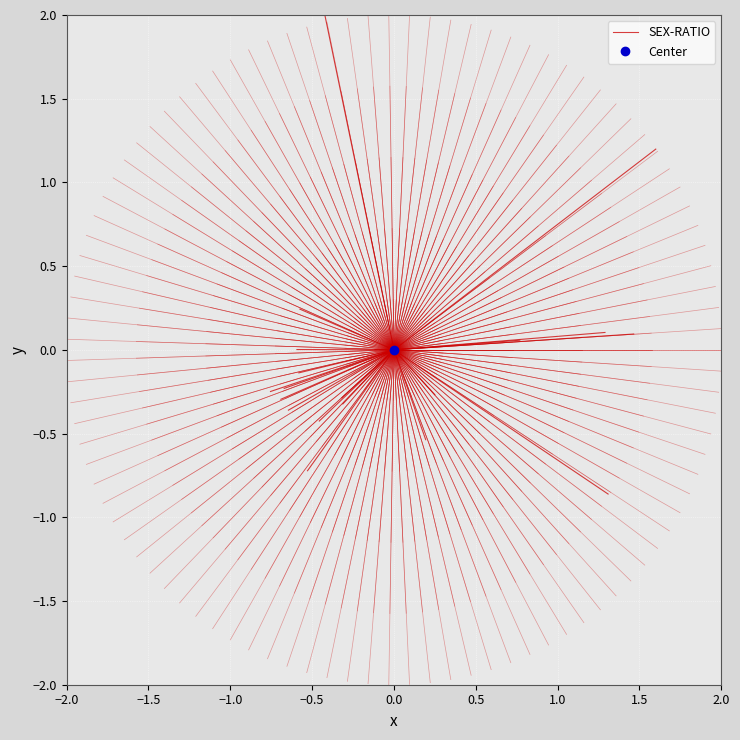

Is this an area chart (filled region under the line)?

No